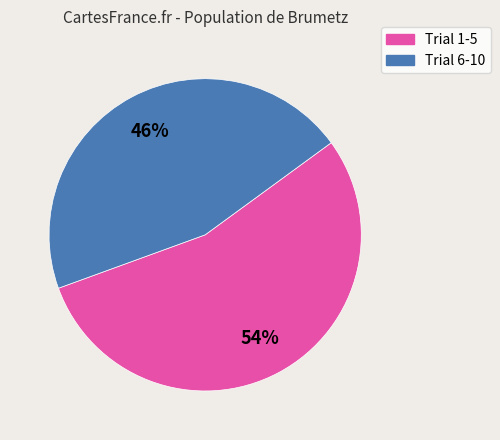

To the nearest percent, what is the average slice percentage?

50%